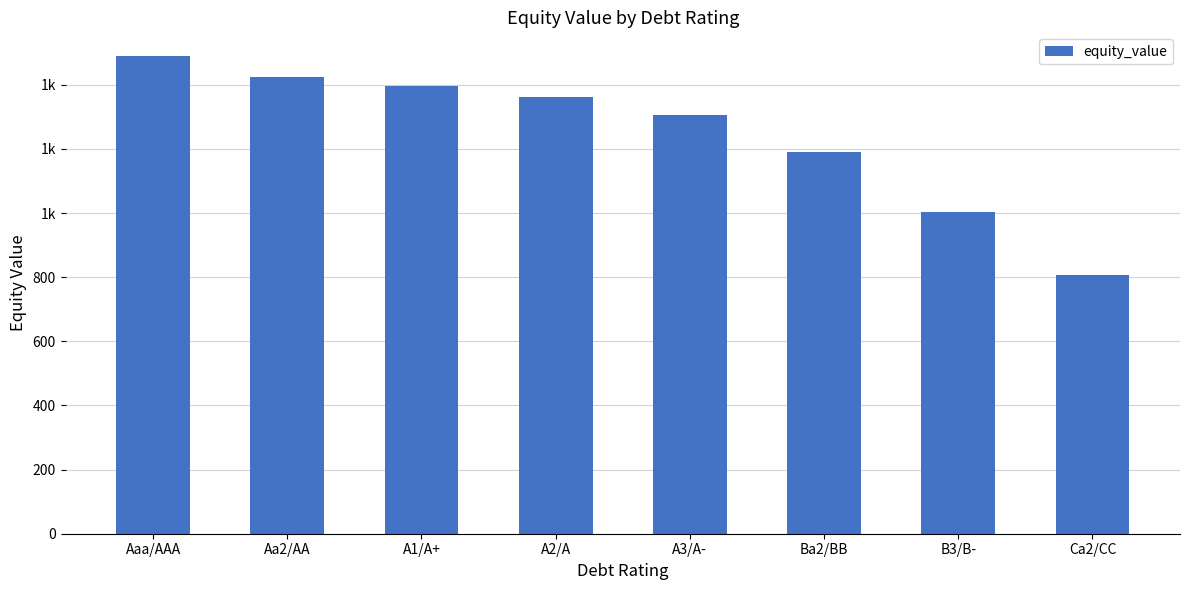

List the labels in order of value, largest first.

Aaa/AAA, Aa2/AA, A1/A+, A2/A, A3/A-, Ba2/BB, B3/B-, Ca2/CC